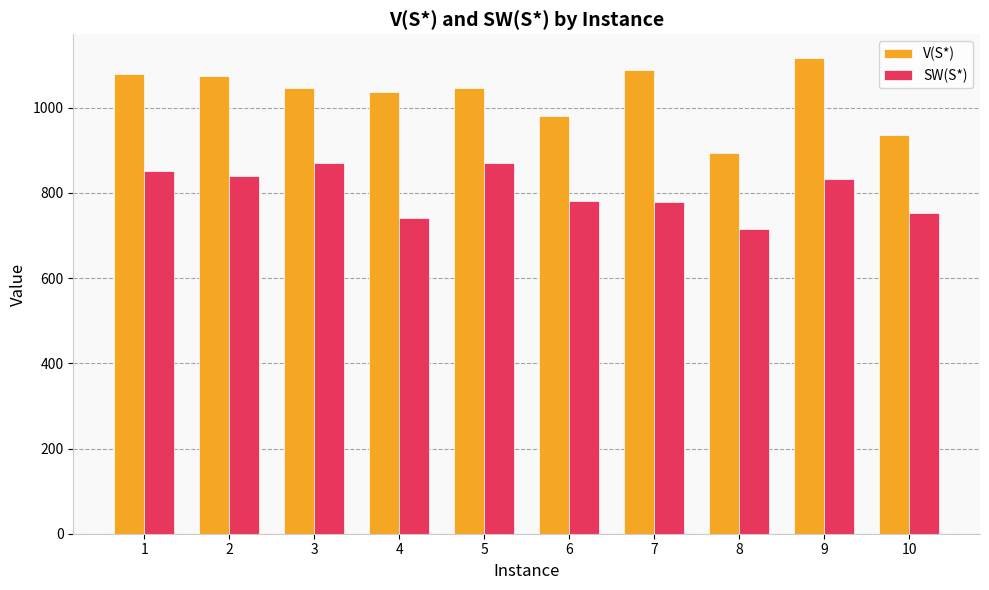

Rank the series at 4 from highest to lowest value.

V(S*), SW(S*)